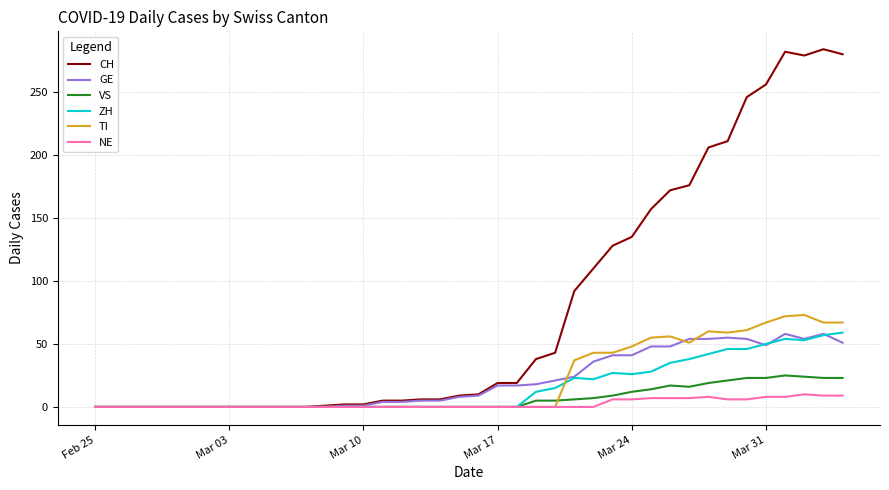

Which series has the widest spread of values?

CH